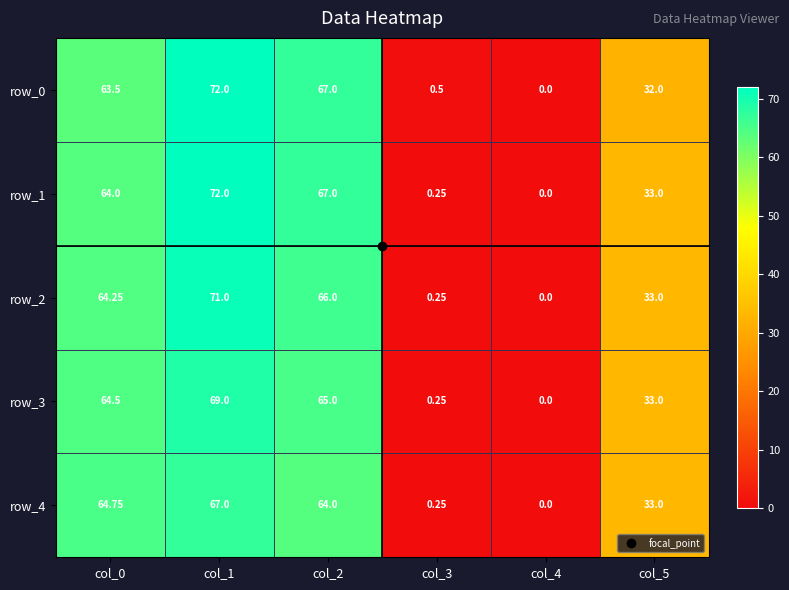

What is the difference between the highest and lowest values at col_5?

1.0